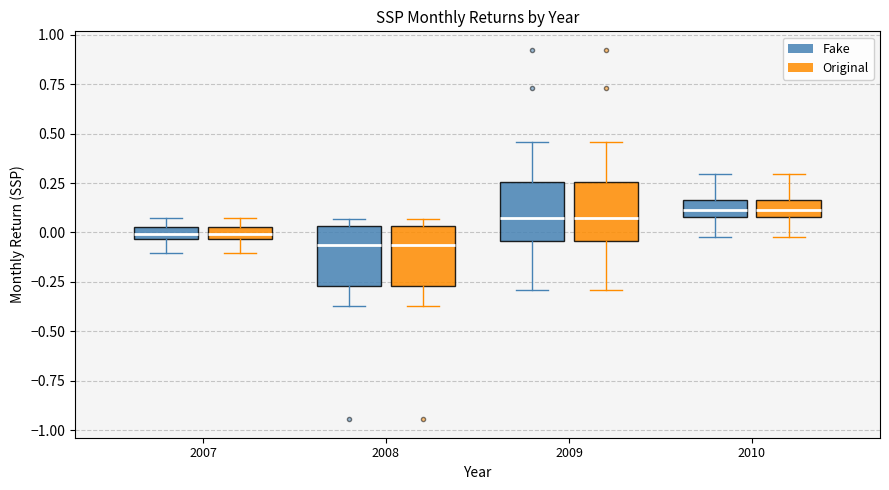

Where does the upper whisker of the box for 2010 (Fake) end on the y-axis? The values are not printed on the chart, so give them approximately, as read against the axis.

0.30